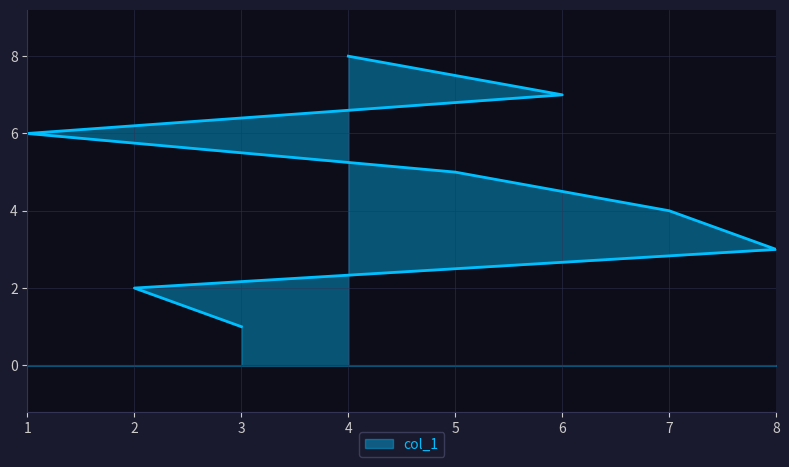

Which has a higher value, 6 or 4?

4